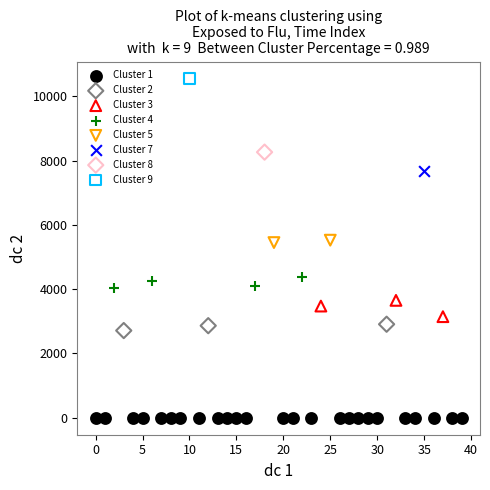

Which series reaches the maximum Y coordinate?

Cluster 9